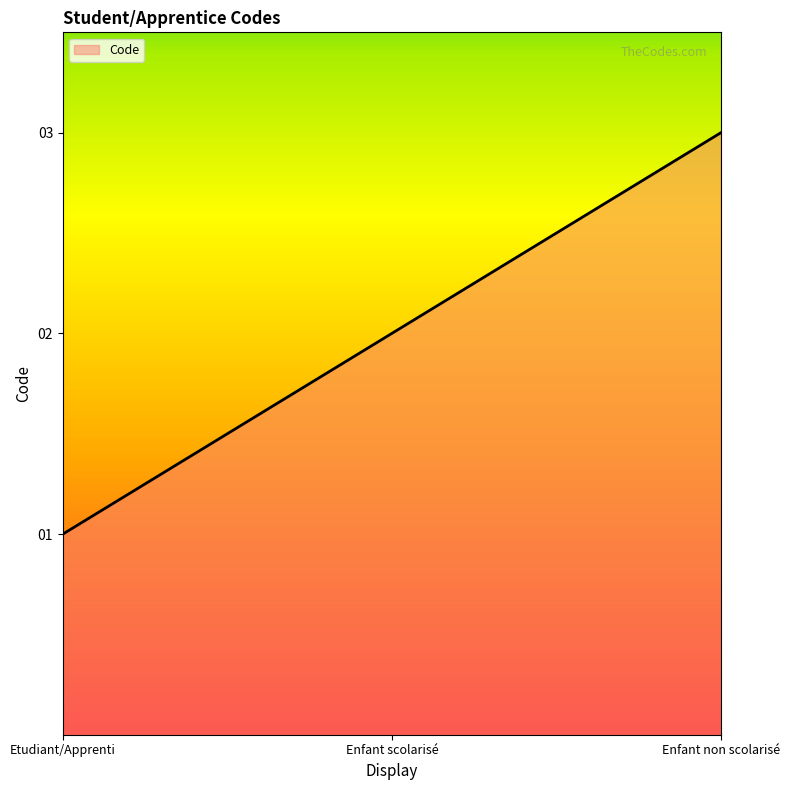

At which label is the value closest to 2?

Enfant scolarisé